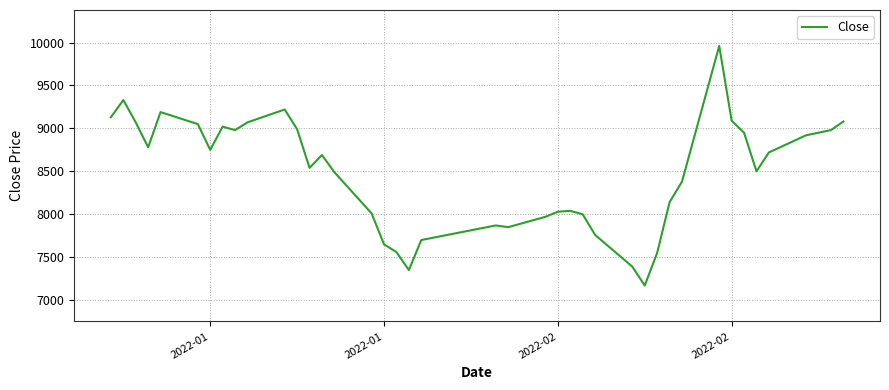

What is the smallest value displayed?

7170